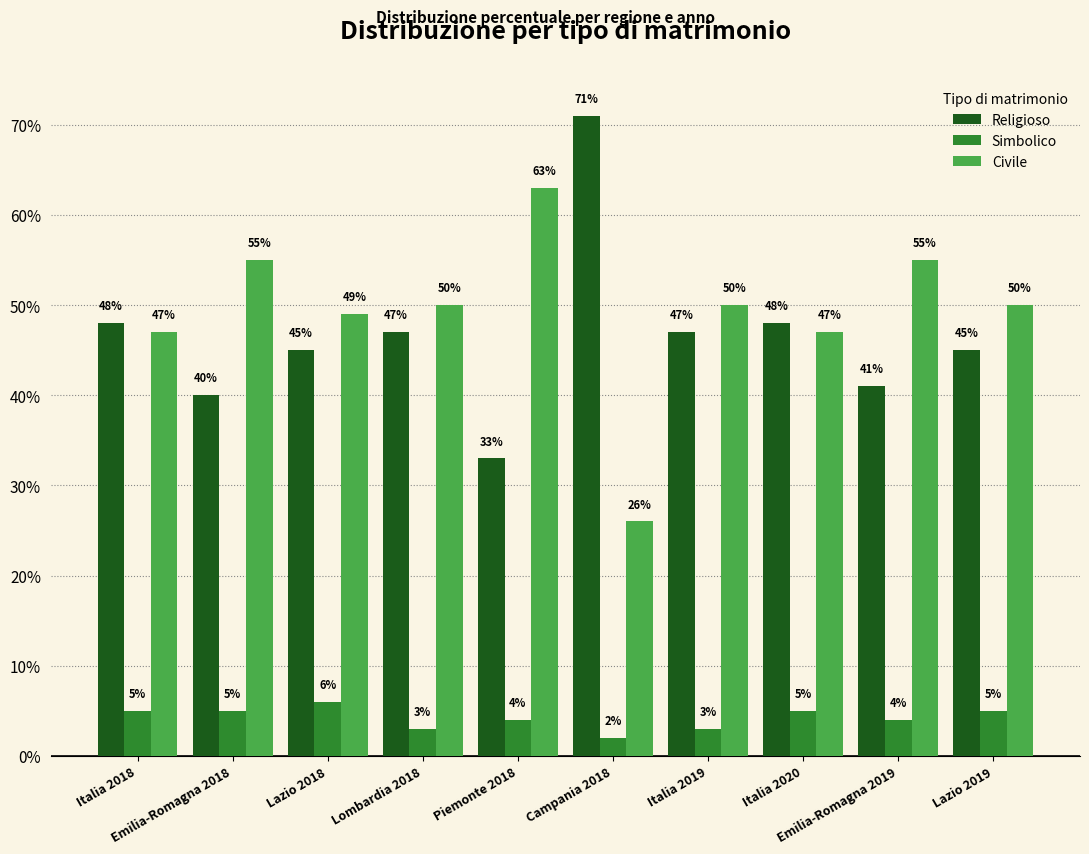

Which series has the largest range (max minus min)?

Religioso